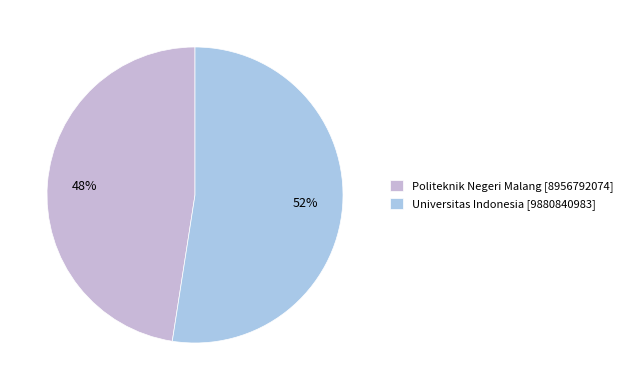

To the nearest percent, what is the average slice percentage?

50%